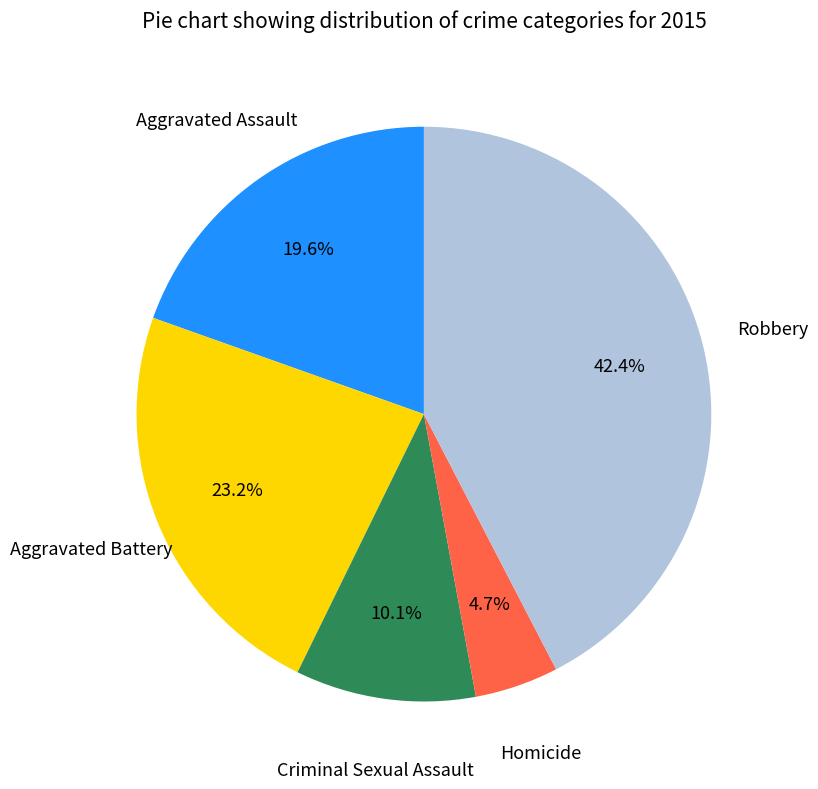

Does any single category account for the majority?

No